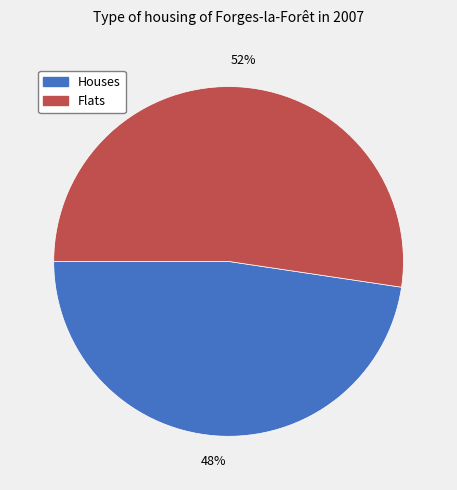

To the nearest percent, what is the average slice percentage?

50%